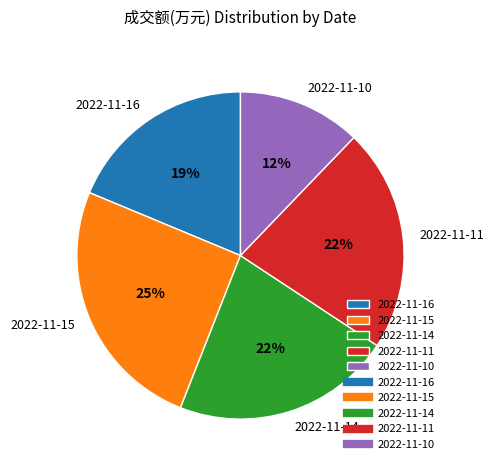

Is the sum of 2022-11-10 and 2022-11-16 greater than half?

No